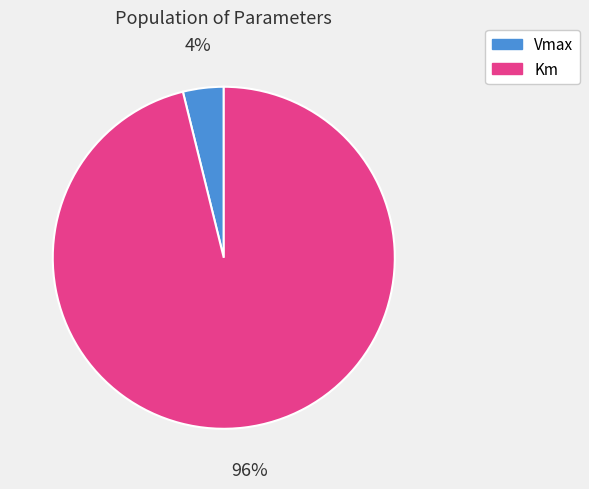

How many segments does this pie chart have?

2